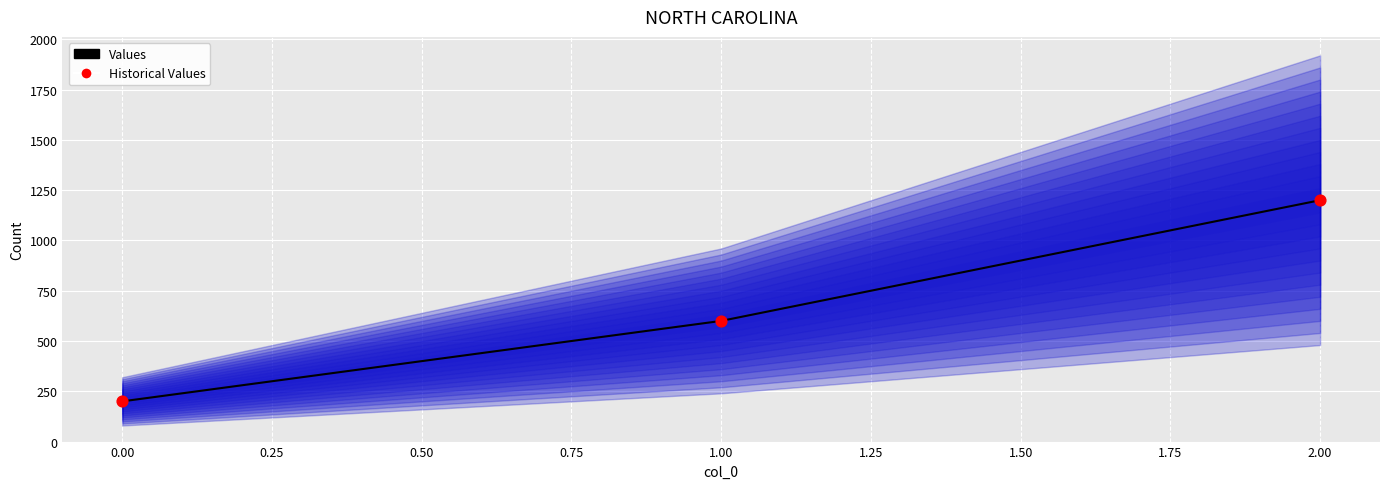

Which series contains the lowest Y value?

Values